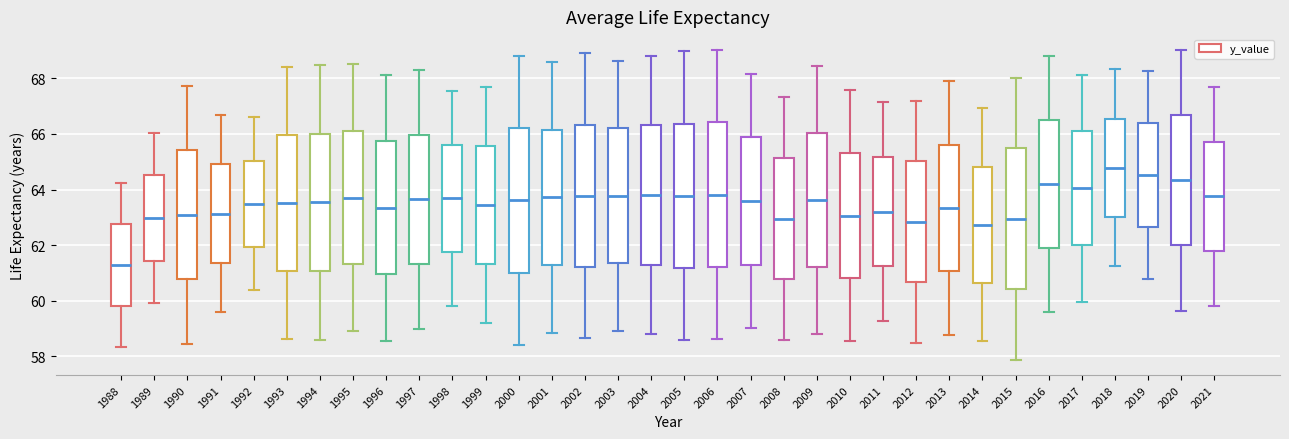

Where does the median line of the box at x = 2001 sit on the y-axis? The values are not printed on the chart, so give them approximately, as read against the axis.

63.8